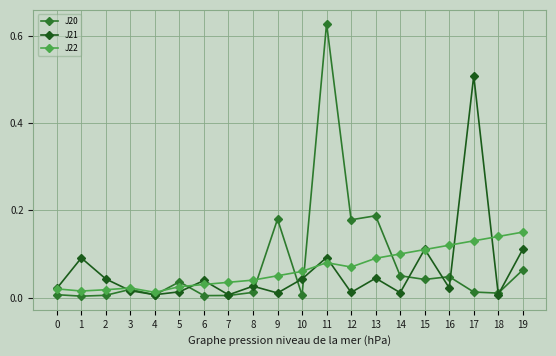

The value of J22 at 16 is 0.1. True or false?

True